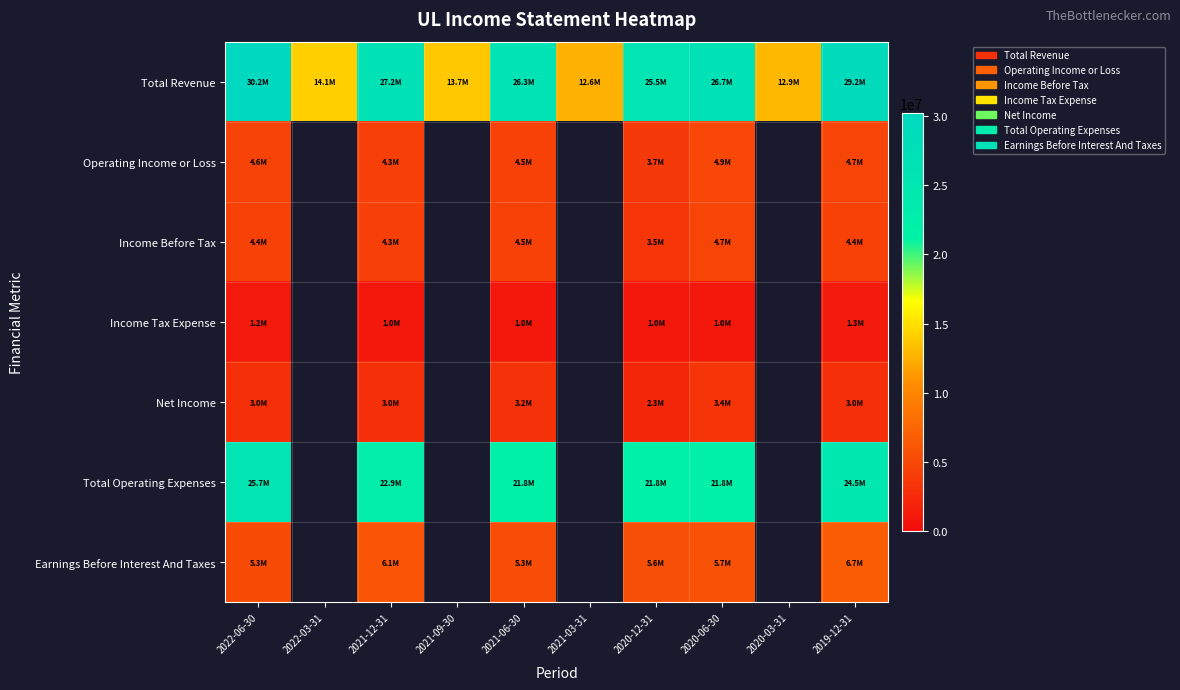

Rank the series at 2021-12-31 from highest to lowest value.

Total Revenue, Total Operating Expenses, Earnings Before Interest And Taxes, Operating Income or Loss, Income Before Tax, Net Income, Income Tax Expense